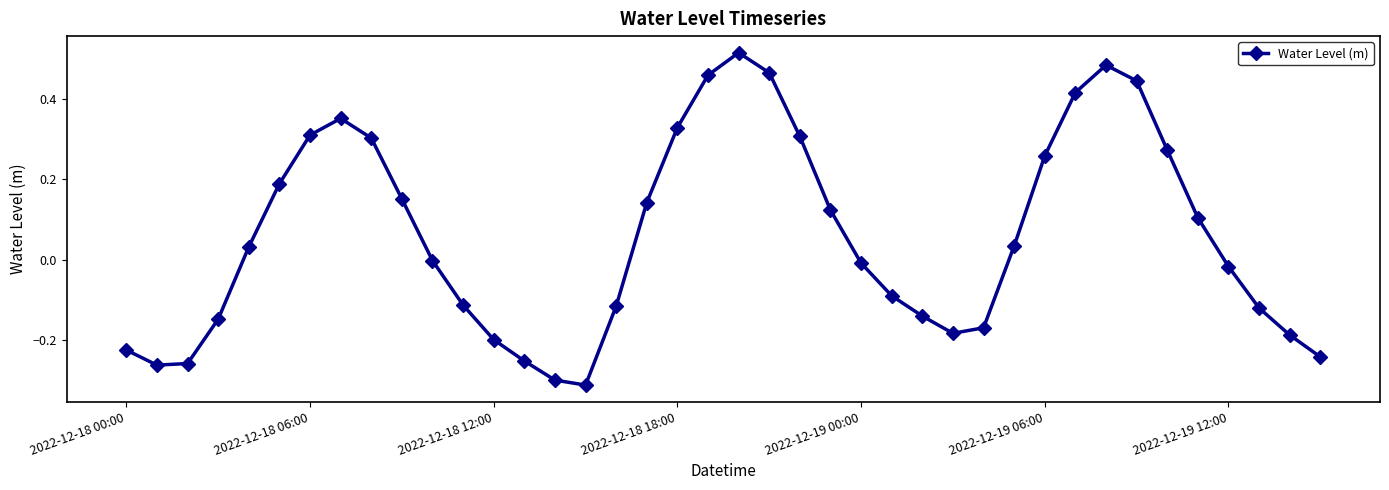

How many interior local peaks (higher than both neighbors) does the data have?

3